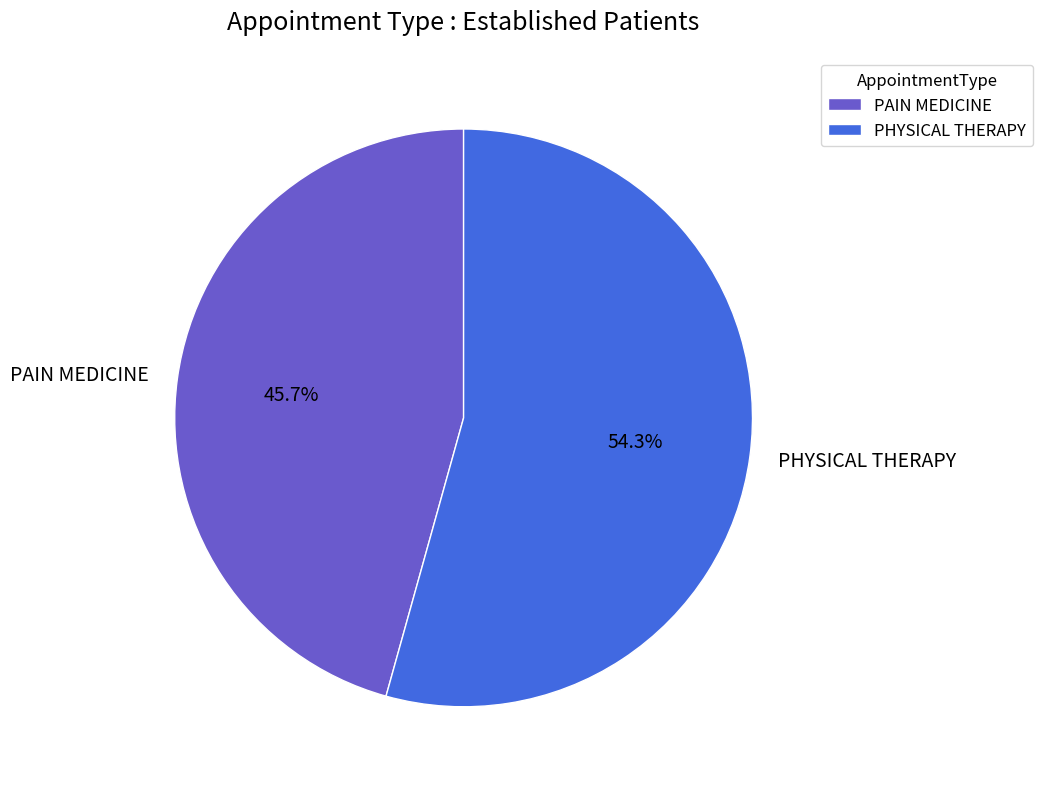

To the nearest percent, what is the difference between the largest and smallest slice percentages?

9%